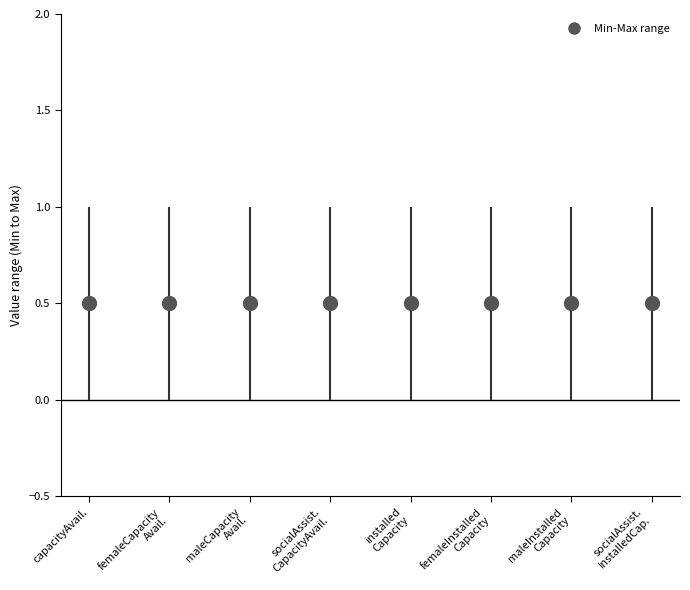

How many groups of bars are there?

8